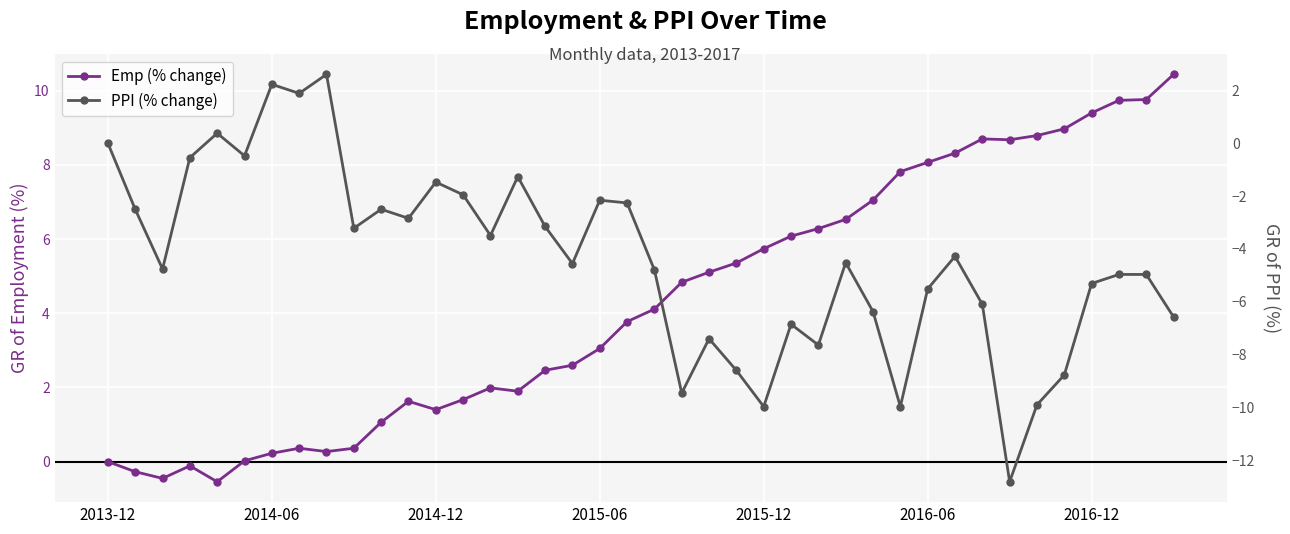

Reading left to right, transcribe all the data shown in this chart.

Emp (% change): 0.0	-0.3	-0.5	-0.1	-0.5	0.0	0.2	0.4	0.3	0.4	1.1	1.6	1.4	1.7	2.0	1.9	2.5	2.6	3.1	3.8	4.1	4.8	5.1	5.4	5.7	6.1	6.3	6.5	7.0	7.8	8.1	8.3	8.7	8.7	8.8	9.0	9.4	9.7	9.8	10.4
PPI (% change): 0.0	-2.5	-4.8	-0.5	0.4	-0.5	2.2	1.9	2.6	-3.2	-2.5	-2.8	-1.5	-2.0	-3.5	-1.3	-3.2	-4.6	-2.2	-2.3	-4.8	-9.5	-7.4	-8.6	-10.0	-6.9	-7.6	-4.5	-6.4	-10.0	-5.5	-4.3	-6.1	-12.8	-9.9	-8.8	-5.3	-5.0	-5.0	-6.6